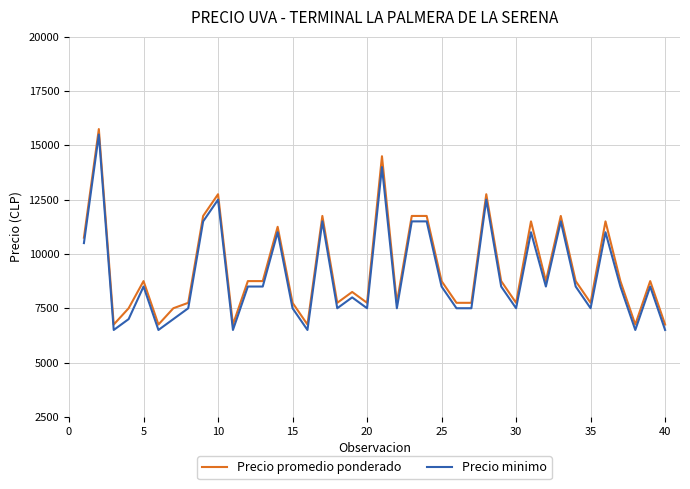

What is the minimum value shown in the chart?

6500